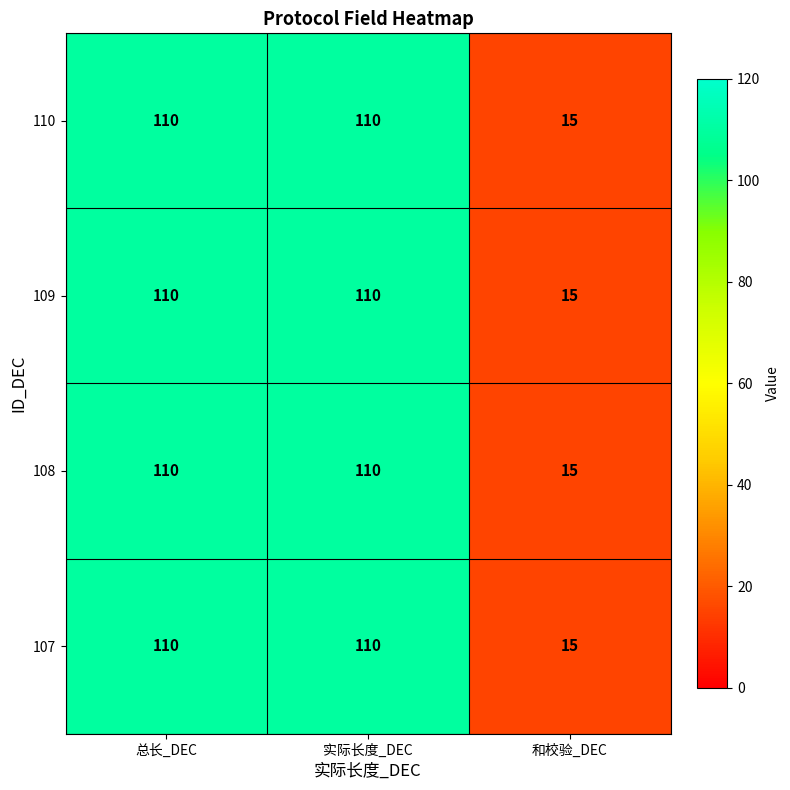

What is the greatest value displayed?

110